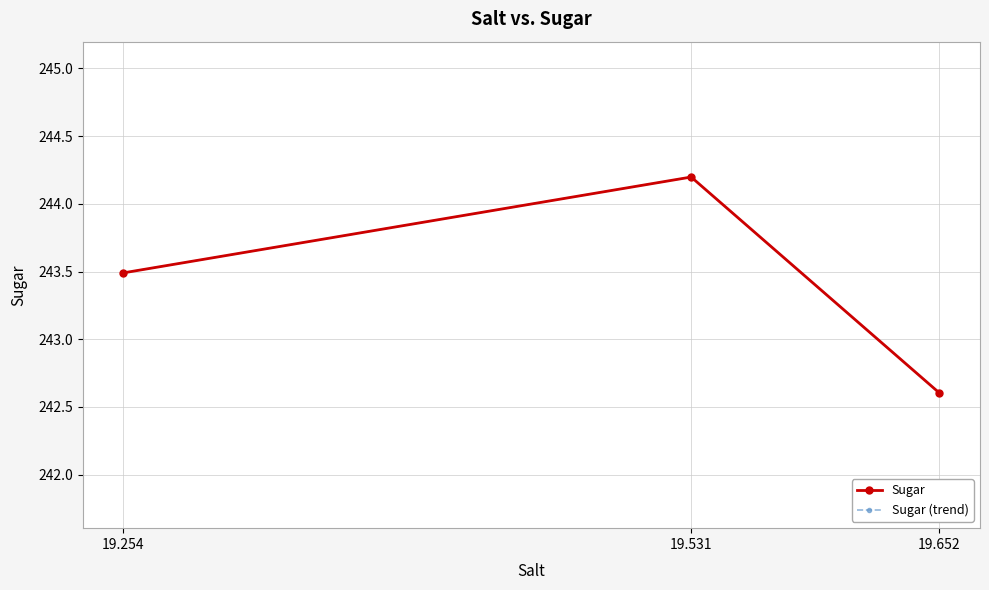

Does the chart have visible grid lines?

Yes